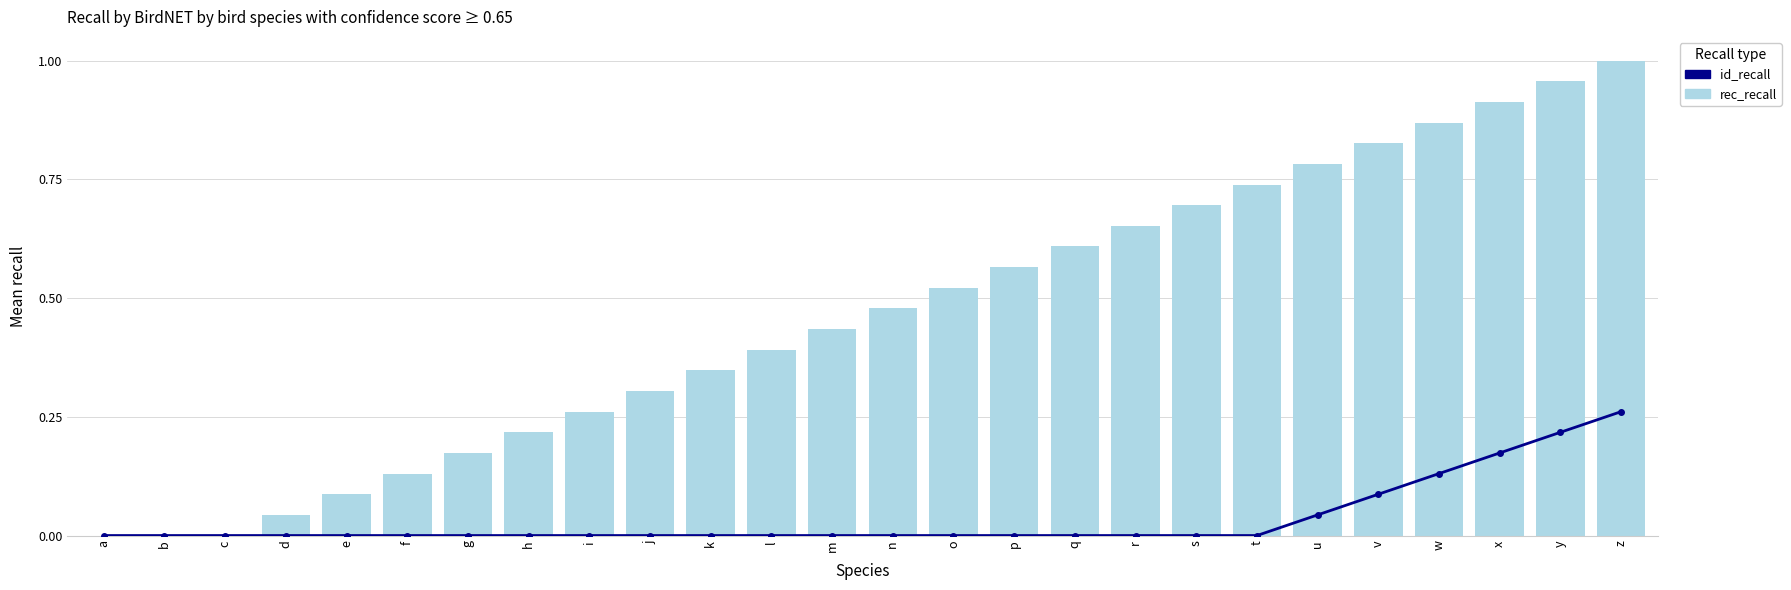

True or false: rec_recall has a value of 1.2 at w.

False